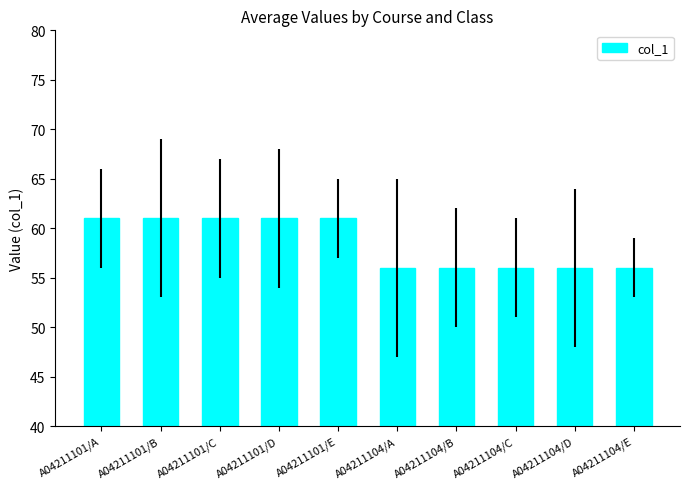

What is the ratio of the value at A04211104/B to the value at A04211104/C?

1.0